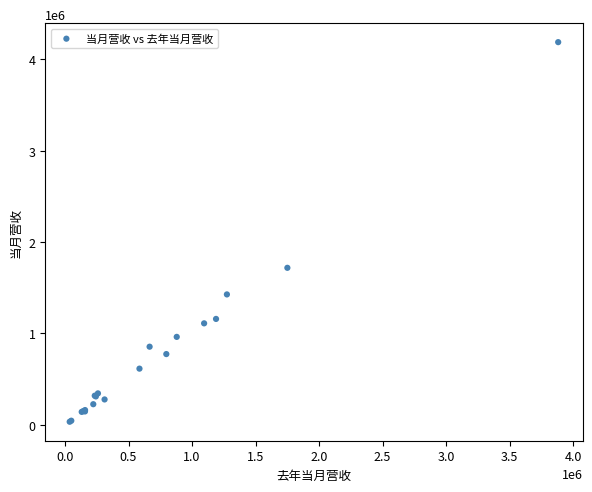

What Y value in the scatter plot is closest to 2109179?

1716555